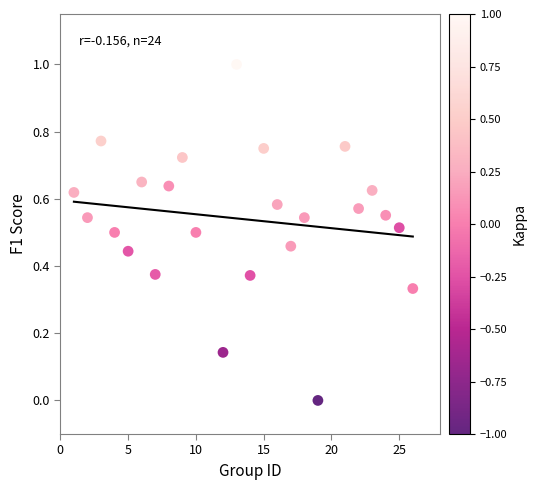

What is the range of Y values (max minus min)?

1.0